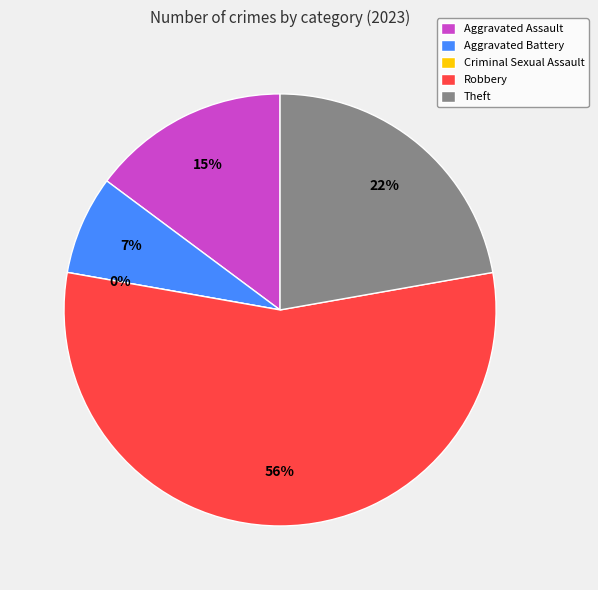

Does Aggravated Battery represent more than half of the total?

No